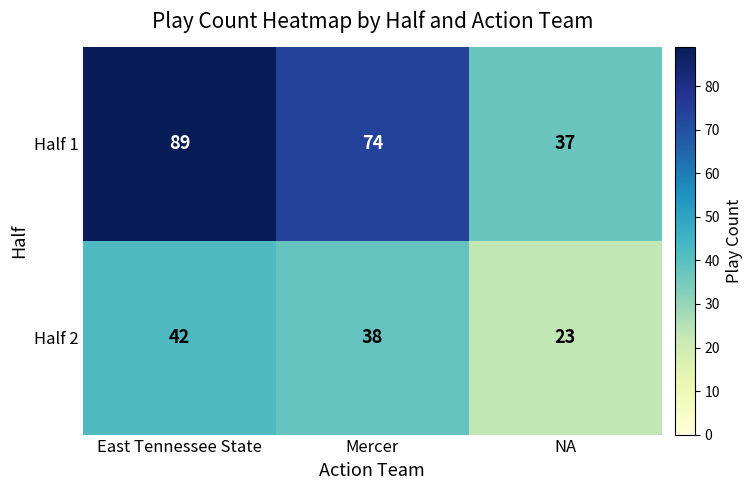

How many data points does each series have?

3